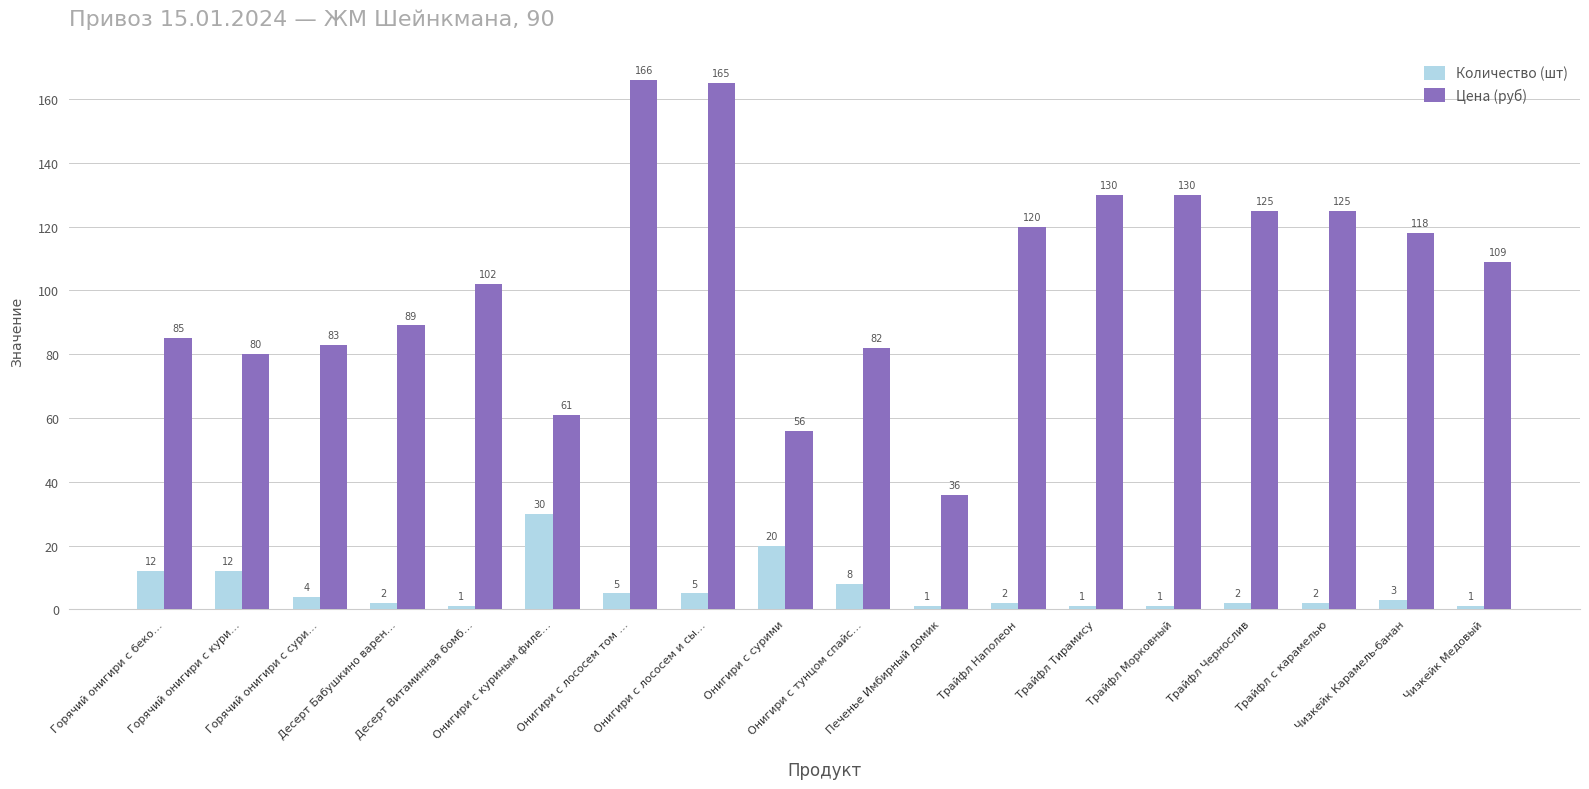

Which series has the largest range (max minus min)?

Цена (руб)